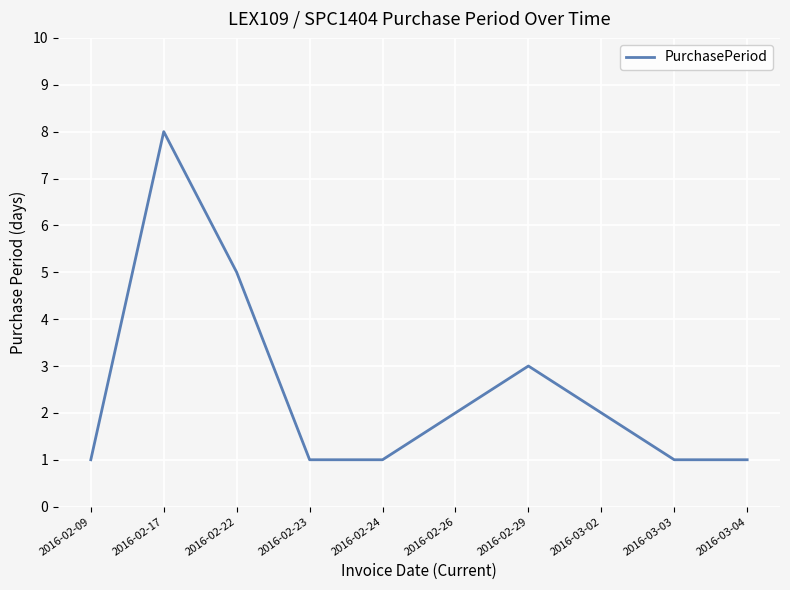

What position from the right is 2016-03-03?

2